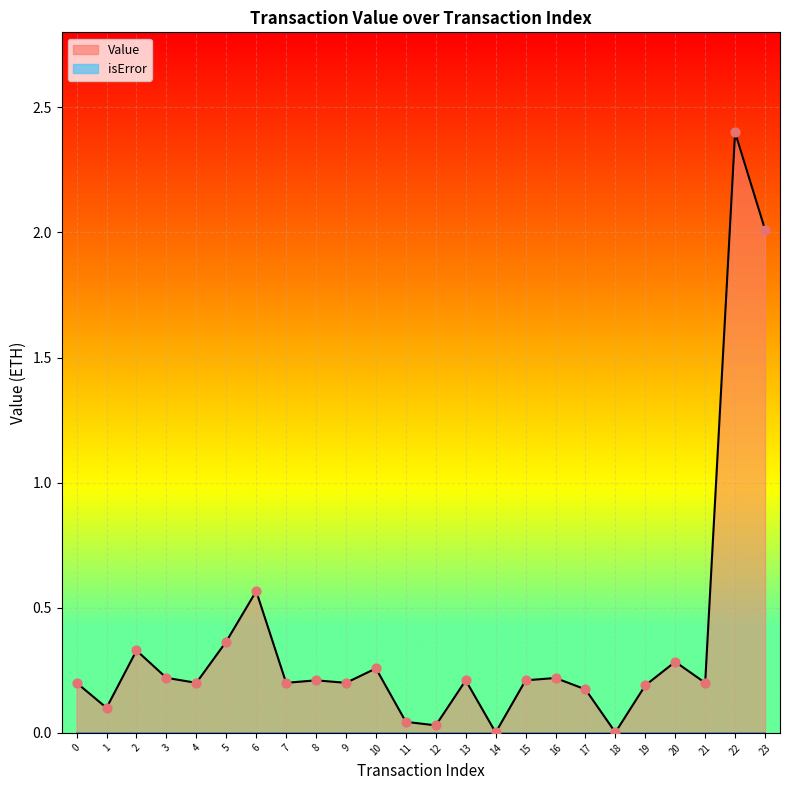

What is the change in value from 8 to 20?

+0.1